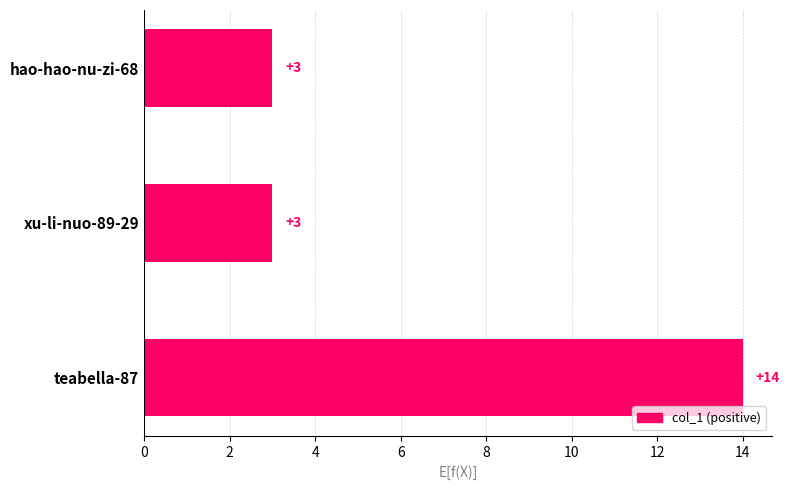

The value at xu-li-nuo-89-29 is 5. True or false?

False